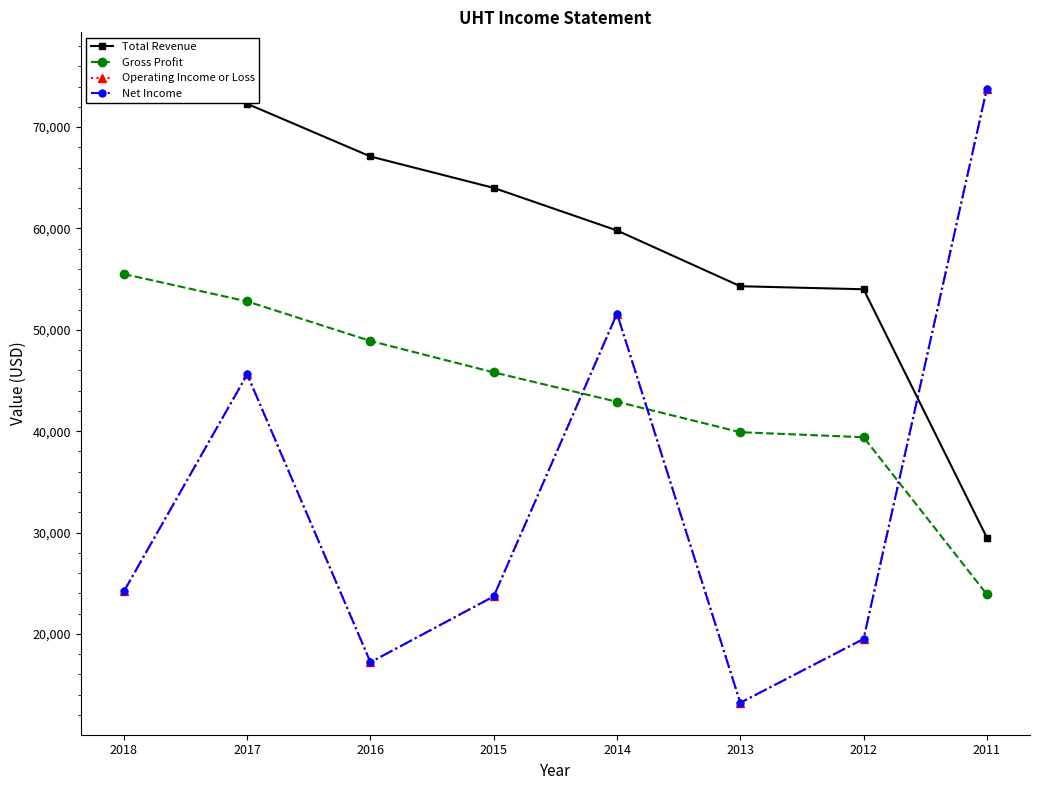

What is the highest value of the Total Revenue series?

76200